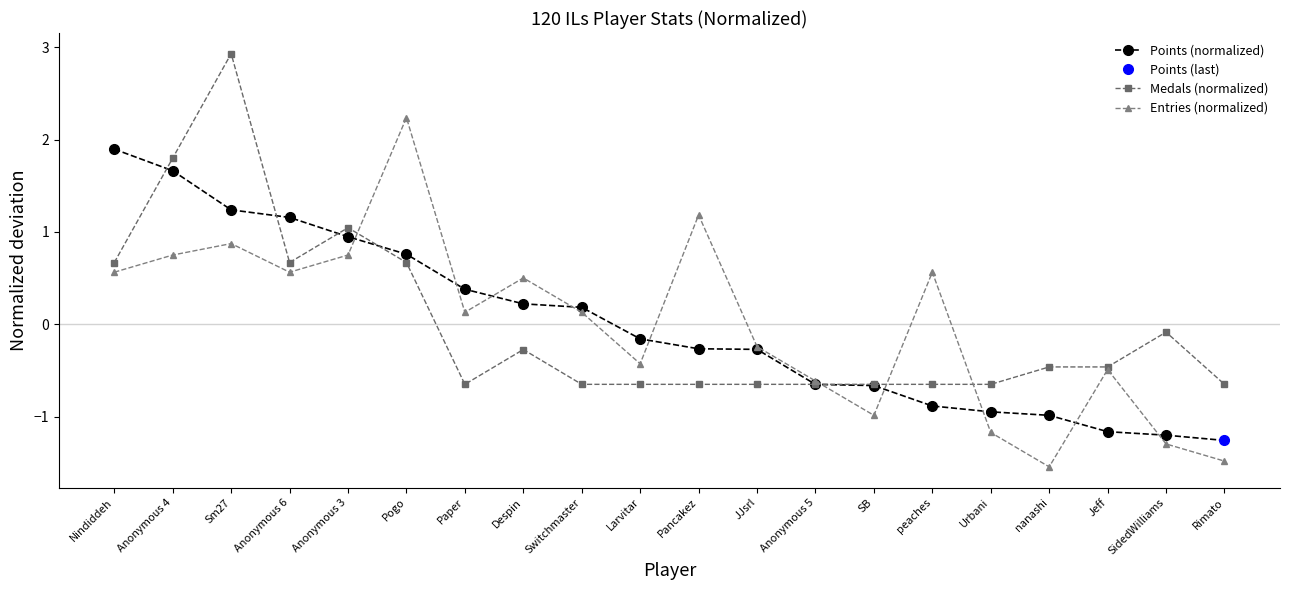

True or false: Entries has more than 1 points higher than both neighbors.

True